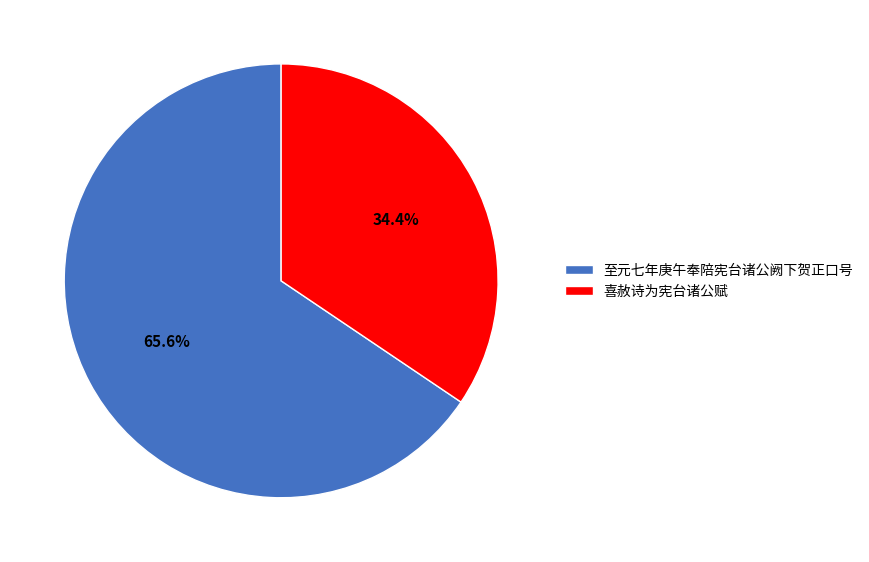

Which slice is the smallest?

喜赦诗为宪台诸公赋